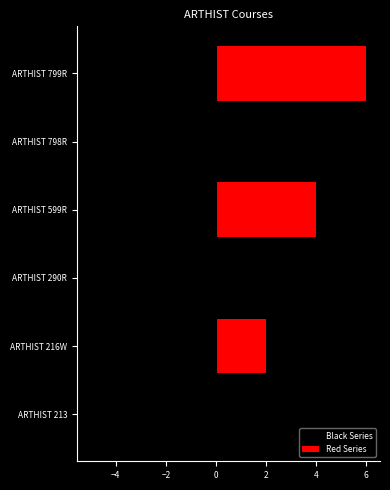

Reading left to right, list all the values displayed in this chart.

Black Series: -1	0	-3	0	-5	0
Red Series: 0	2	0	4	0	6